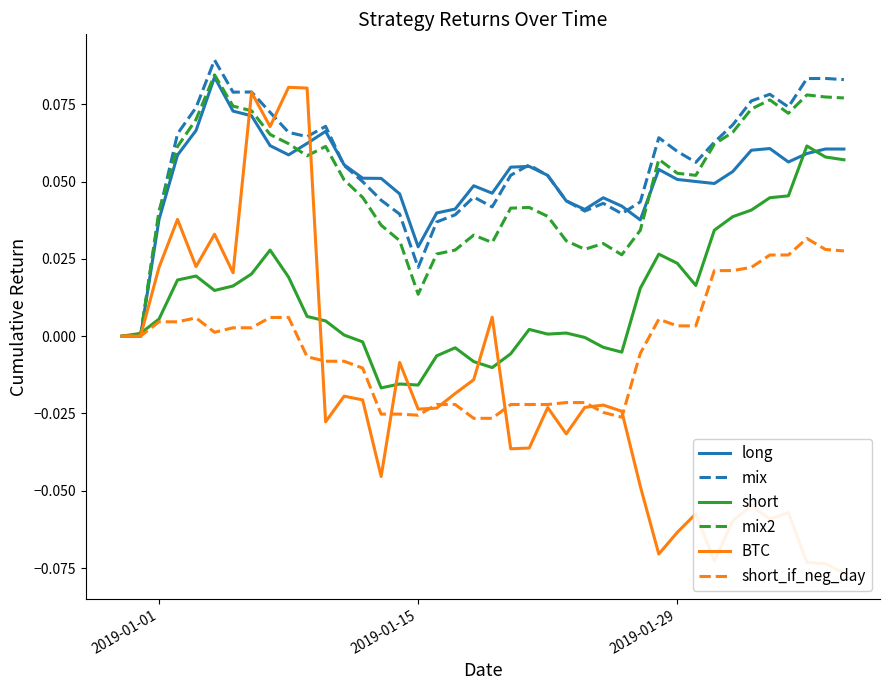

Reading right to left, what are all the values shown in this chart?

long: 0.1	0.1	0.1	0.1	0.1	0.1	0.1	0.0	0.1	0.1	0.1	0.0	0.0	0.0	0.0	0.0	0.1	0.1	0.1	0.0	0.0	0.0	0.0	0.0	0.0	0.1	0.1	0.1	0.1	0.1	0.1	0.1	0.1	0.1	0.1	0.1	0.1	0.0	0.0	0.0
mix: 0.1	0.1	0.1	0.1	0.1	0.1	0.1	0.1	0.1	0.1	0.1	0.0	0.0	0.0	0.0	0.0	0.1	0.1	0.1	0.0	0.0	0.0	0.0	0.0	0.0	0.0	0.0	0.1	0.1	0.1	0.1	0.1	0.1	0.1	0.1	0.1	0.1	0.0	0.0	0.0
short: 0.1	0.1	0.1	0.0	0.0	0.0	0.0	0.0	0.0	0.0	0.0	0.0	-0.0	-0.0	-0.0	0.0	0.0	0.0	-0.0	-0.0	-0.0	-0.0	-0.0	-0.0	-0.0	-0.0	-0.0	0.0	0.0	0.0	0.0	0.0	0.0	0.0	0.0	0.0	0.0	0.0	0.0	0.0
mix2: 0.1	0.1	0.1	0.1	0.1	0.1	0.1	0.1	0.1	0.1	0.1	0.0	0.0	0.0	0.0	0.0	0.0	0.0	0.0	0.0	0.0	0.0	0.0	0.0	0.0	0.0	0.0	0.1	0.1	0.1	0.1	0.1	0.1	0.1	0.1	0.1	0.1	0.0	0.0	0.0
BTC: -0.1	-0.1	-0.1	-0.1	-0.1	-0.1	-0.1	-0.1	-0.1	-0.1	-0.1	-0.0	-0.0	-0.0	-0.0	-0.0	-0.0	-0.0	-0.0	0.0	-0.0	-0.0	-0.0	-0.0	-0.0	-0.0	-0.0	-0.0	-0.0	0.1	0.1	0.1	0.1	0.0	0.0	0.0	0.0	0.0	0.0	0.0
short_if_neg_day: 0.0	0.0	0.0	0.0	0.0	0.0	0.0	0.0	0.0	0.0	0.0	-0.0	-0.0	-0.0	-0.0	-0.0	-0.0	-0.0	-0.0	-0.0	-0.0	-0.0	-0.0	-0.0	-0.0	-0.0	-0.0	-0.0	-0.0	-0.0	0.0	0.0	0.0	0.0	0.0	0.0	0.0	0.0	0.0	0.0